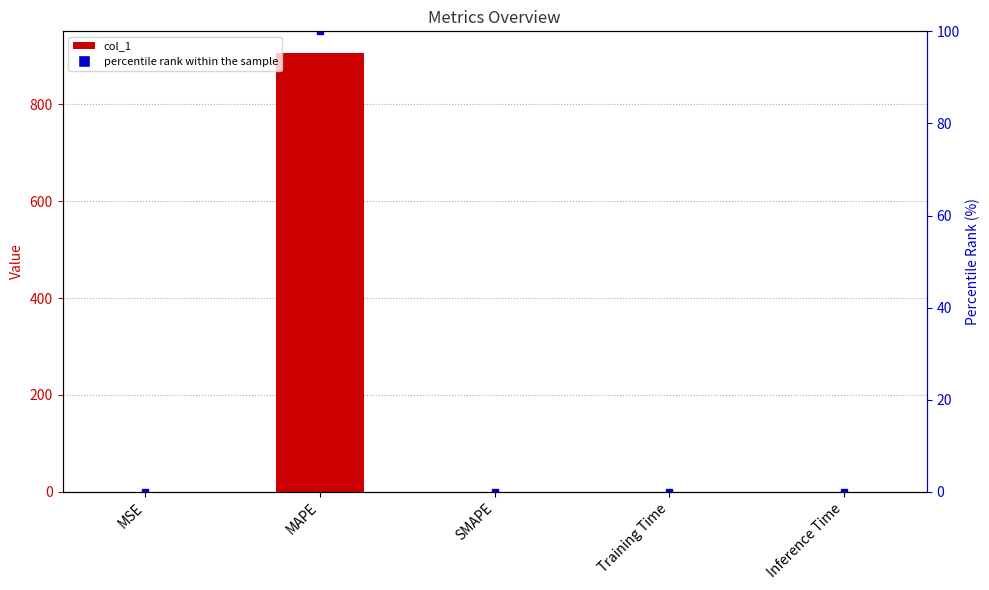

Reading left to right, extract all data points from this chart.

col_1: MSE=0.1	MAPE=905.7	SMAPE=0.0	Training Time=0.0	Inference Time=0.0
percentile rank within the sample: MSE=0.0	MAPE=100.0	SMAPE=0.0	Training Time=0.0	Inference Time=0.0